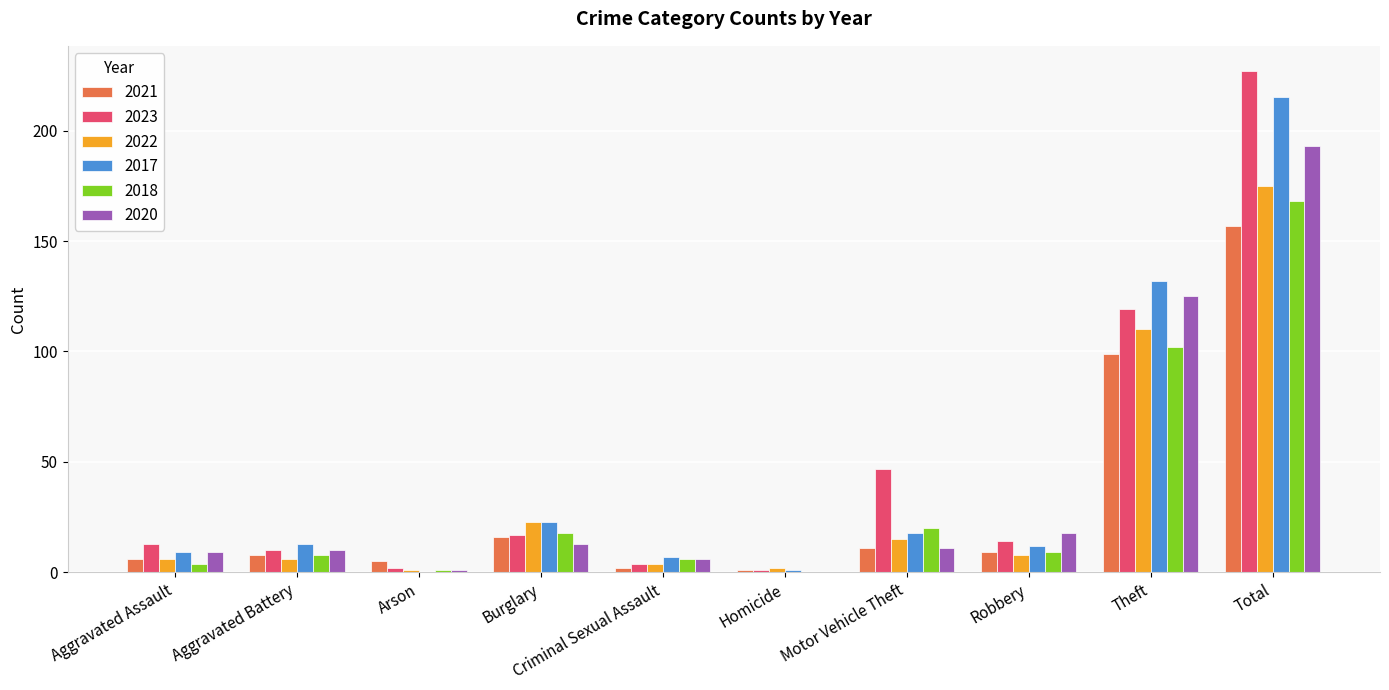

At which label does 2021 first exceed 9?

Burglary